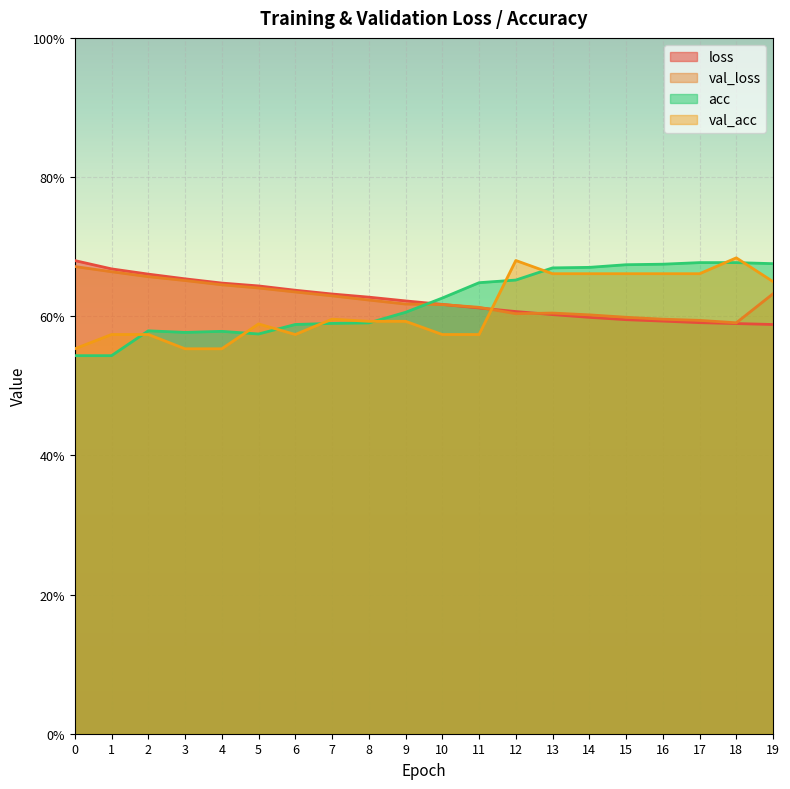

How many interior local valleys does the val_acc series have?

1